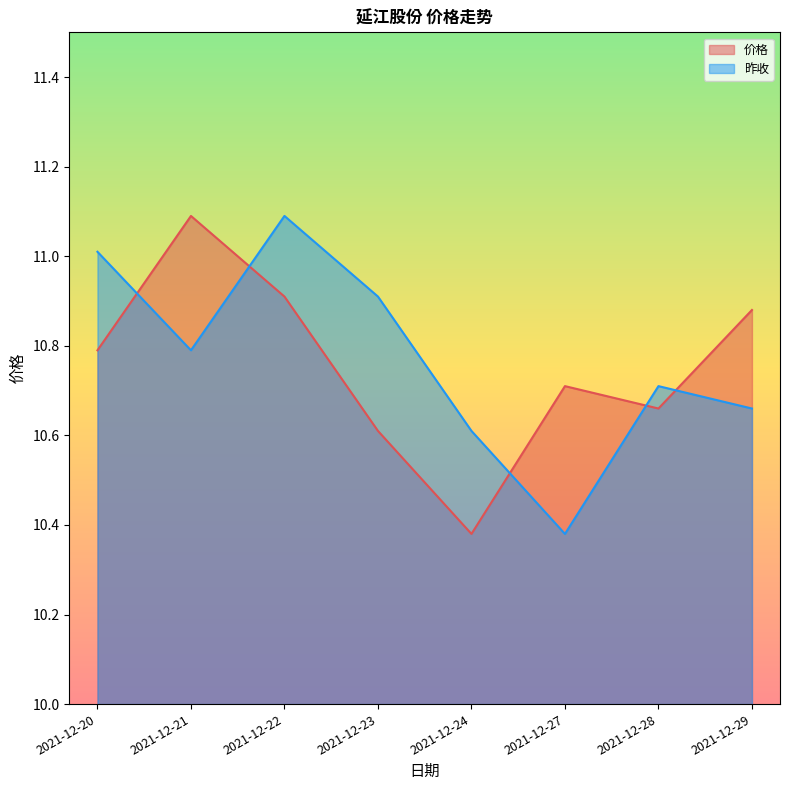

Reading right to left, transcribe all the data shown in this chart.

价格: 10.9	10.7	10.7	10.4	10.6	10.9	11.1	10.8
昨收: 10.7	10.7	10.4	10.6	10.9	11.1	10.8	11.0